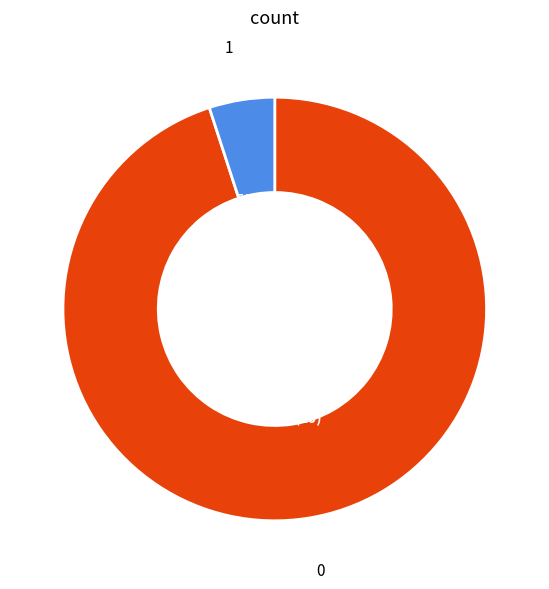

What percentage is the 1 slice, to the nearest percent?

5%